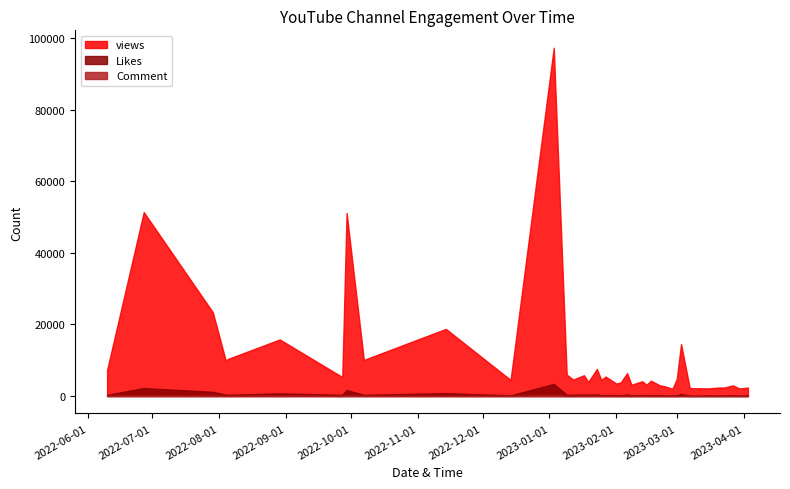

What is the maximum value shown in the chart?

97371